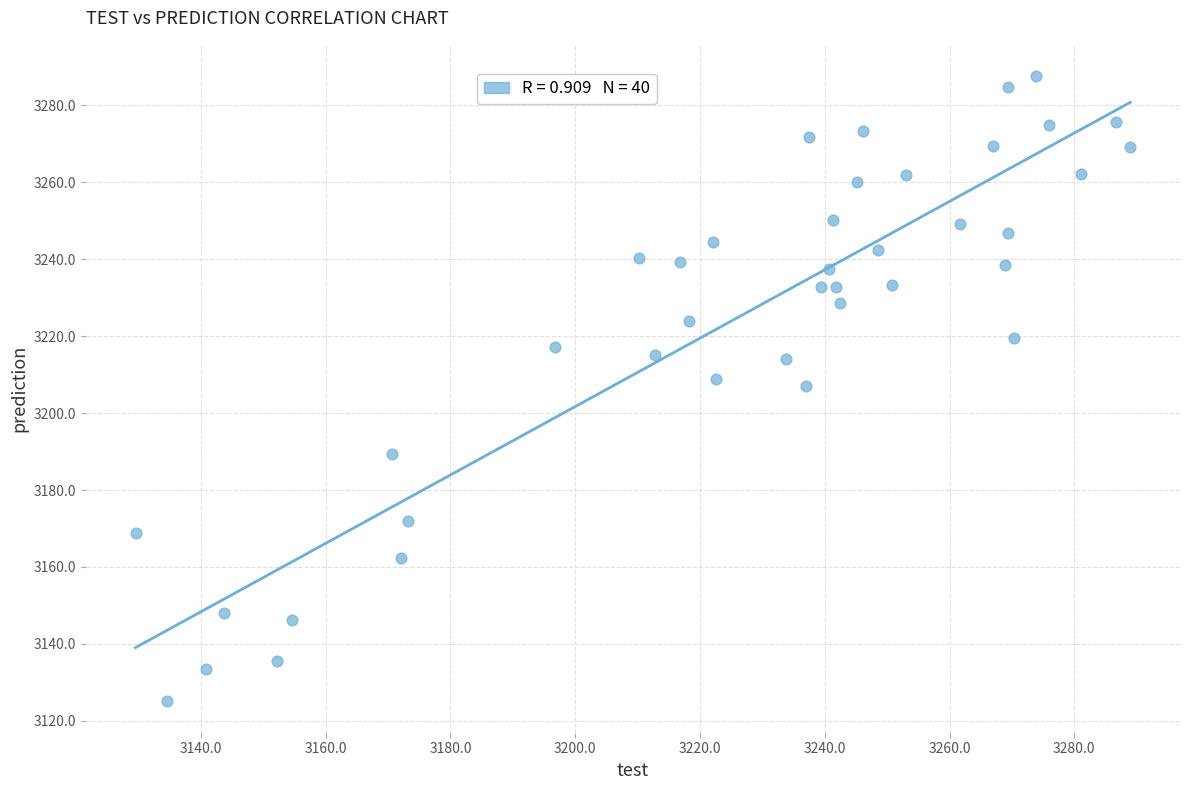

What is the range of Y values (max minus min)?

162.6